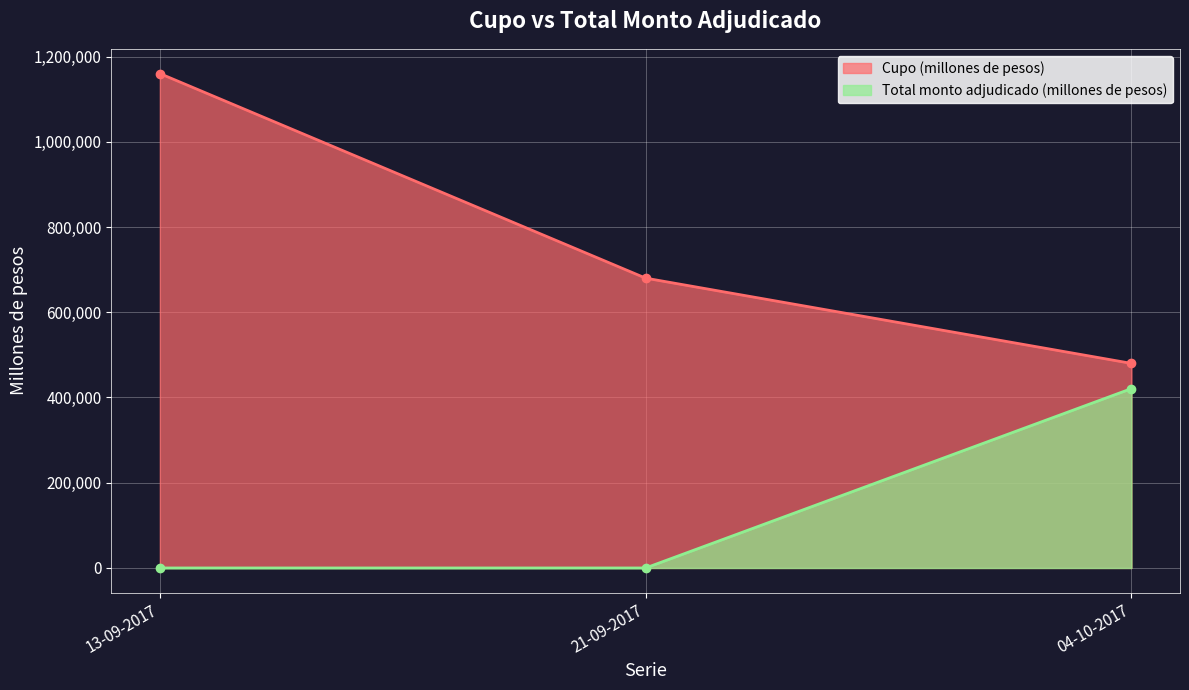

How many lines are shown in the chart?

2